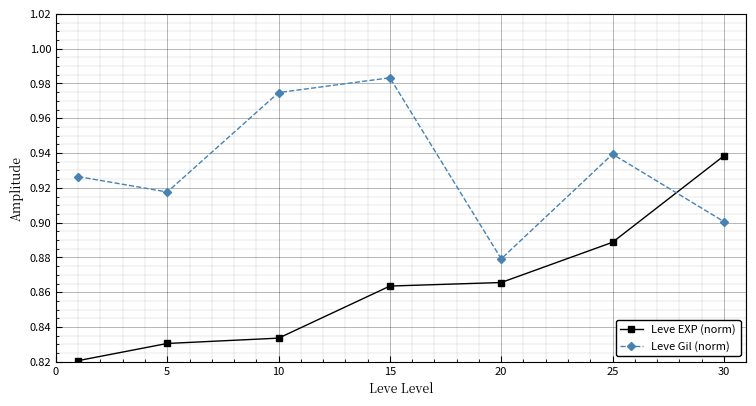

True or false: Leve EXP (norm) and Leve Gil (norm) intersect in this chart.

True